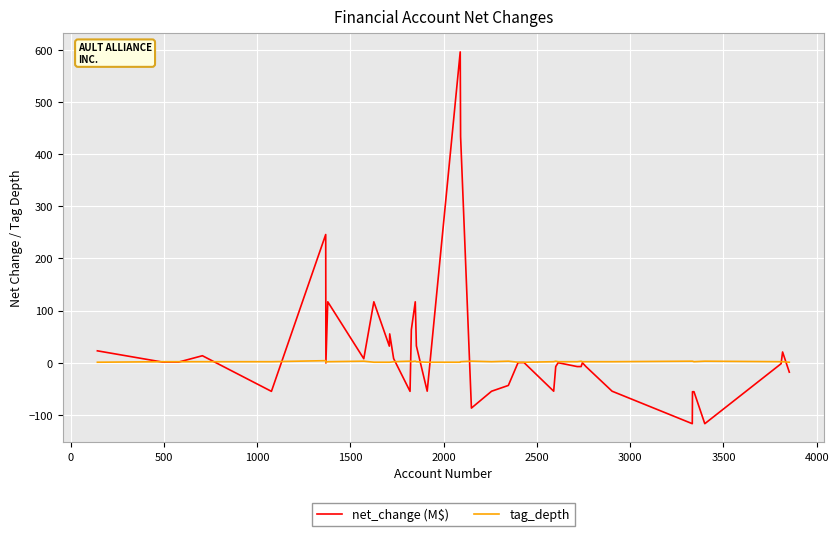

List the series in order of their peak value, lowest first.

tag_depth, net_change (M$)